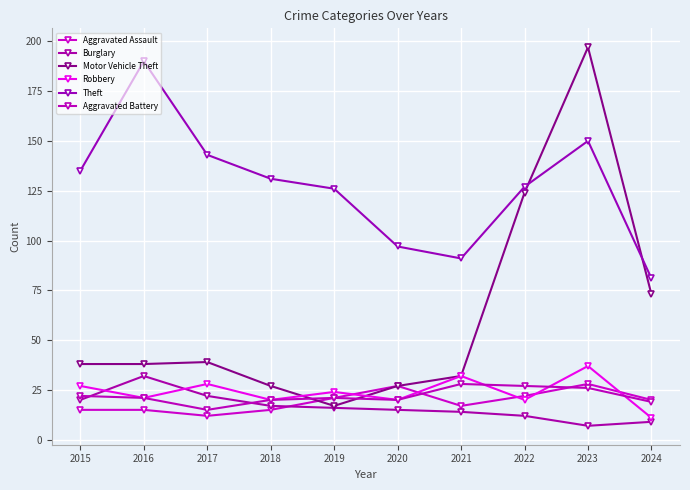

What value does the Theft series have at 2018?

131